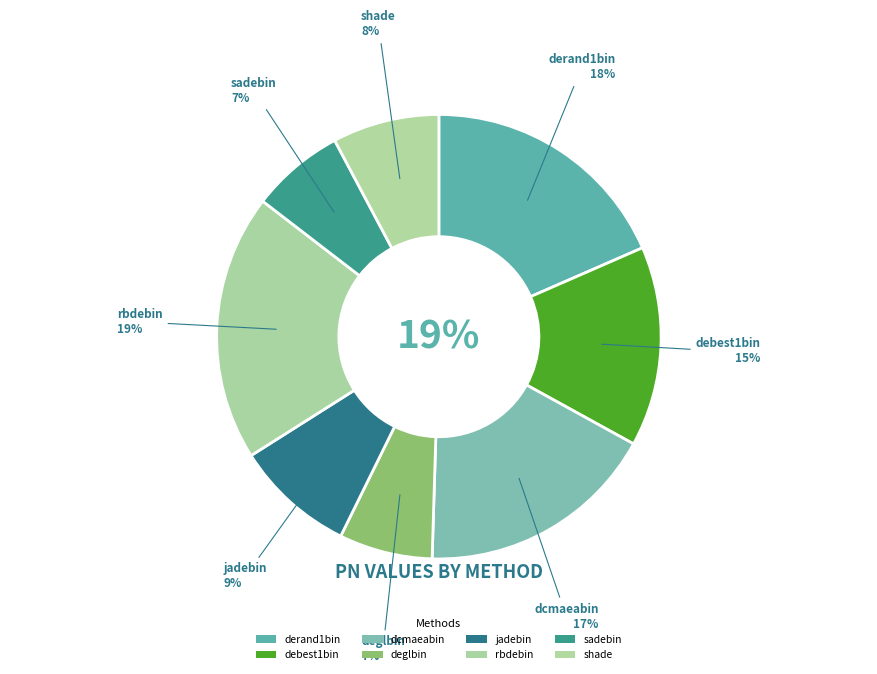

What percentage is NOT represented by shade?

92.2%